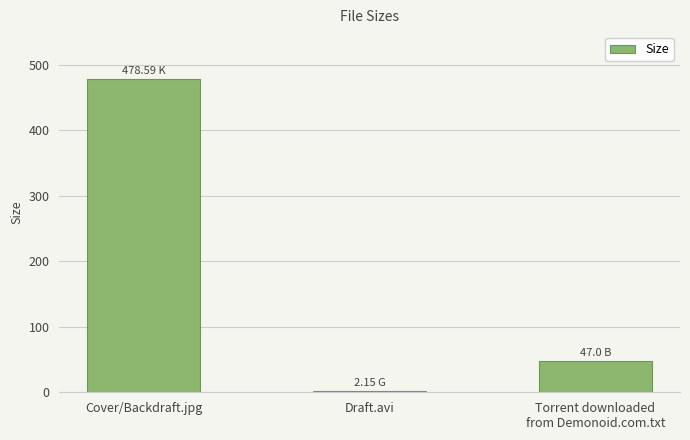

Which category has the lowest value across all series?

Draft.avi